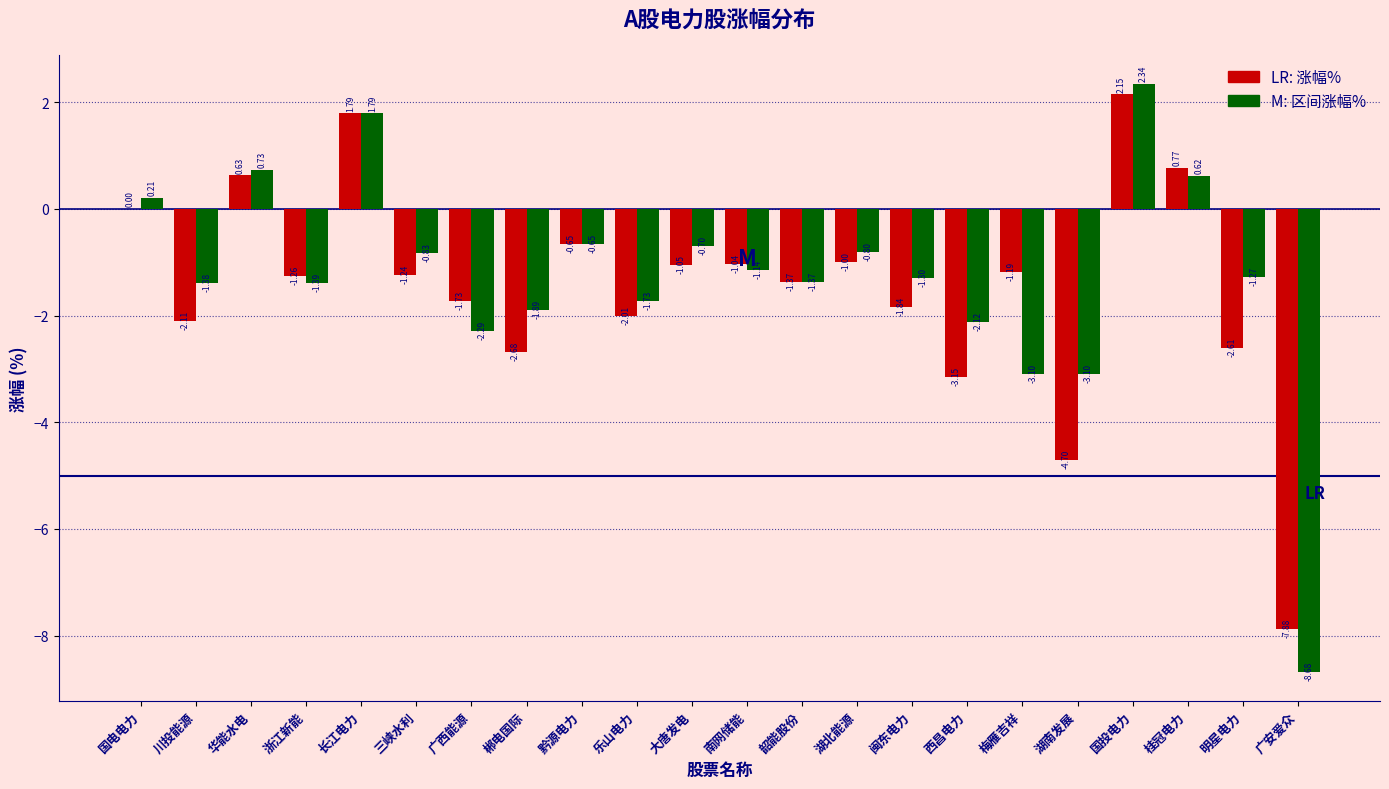

At which category is the sum across all series the highest?

国投电力